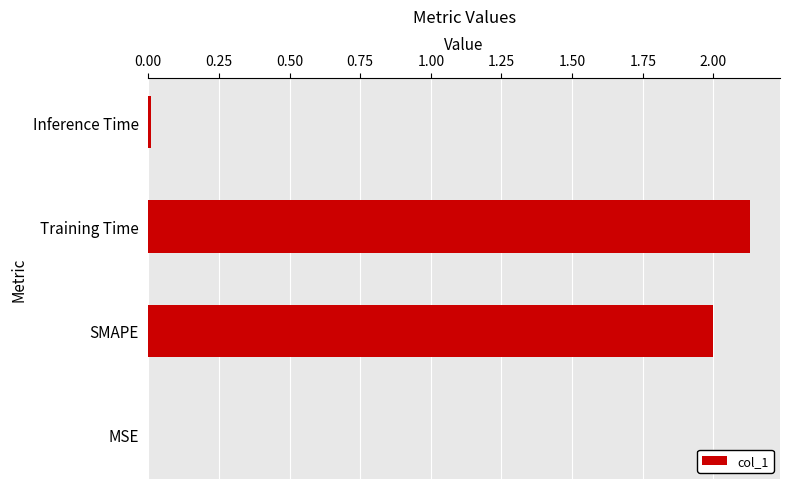

The chart shows a value of 0.0 at Inference Time. True or false?

True